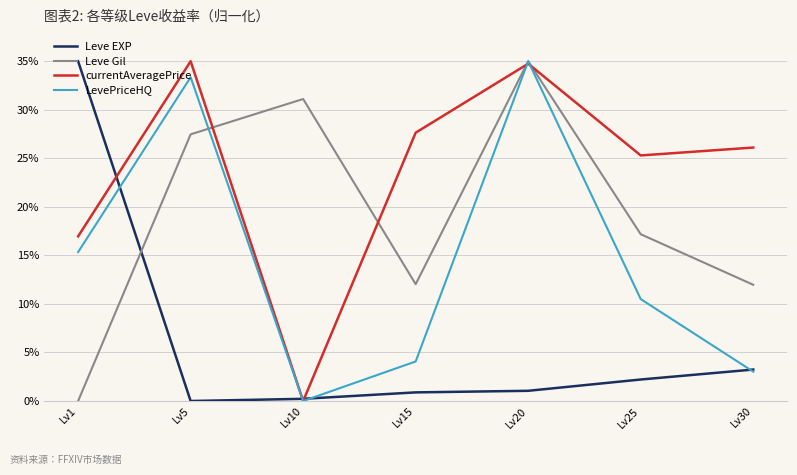

Is it true that Leve EXP equals 58.2 at Lv1?

False